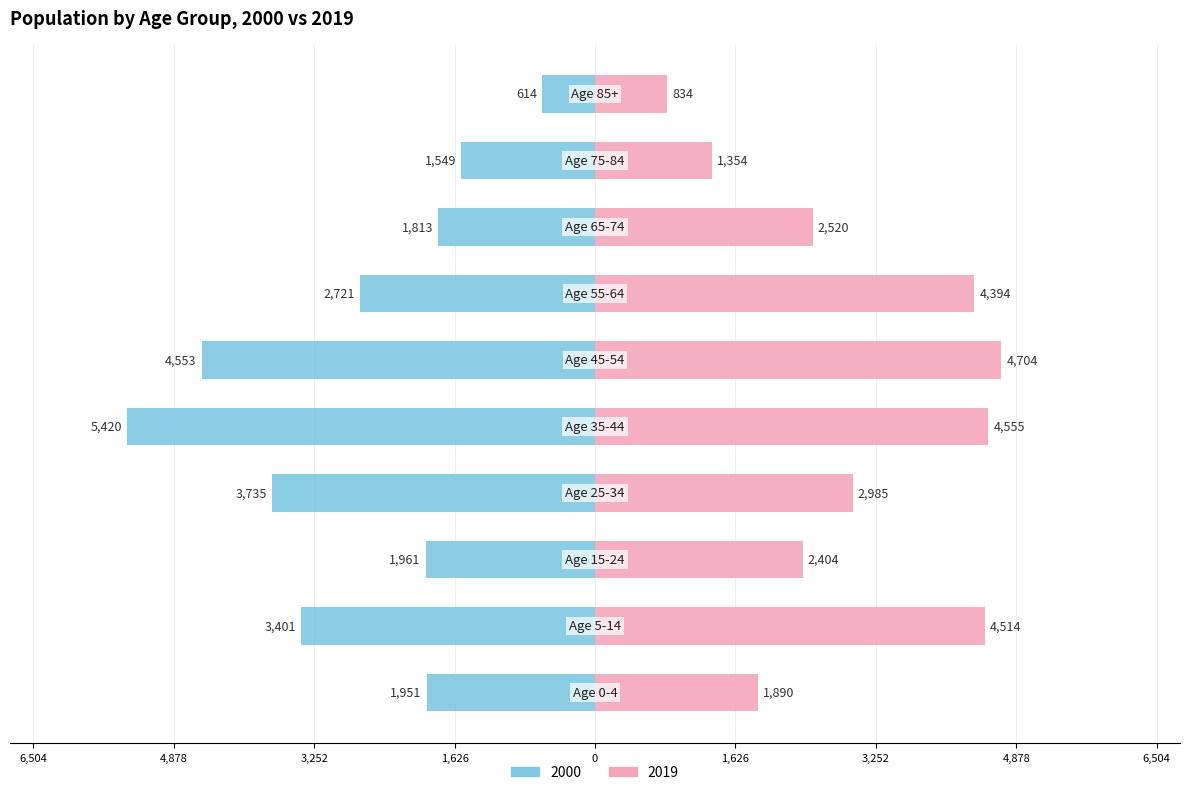

Is it true that 2000 equals -4553 at Age 45-54?

True